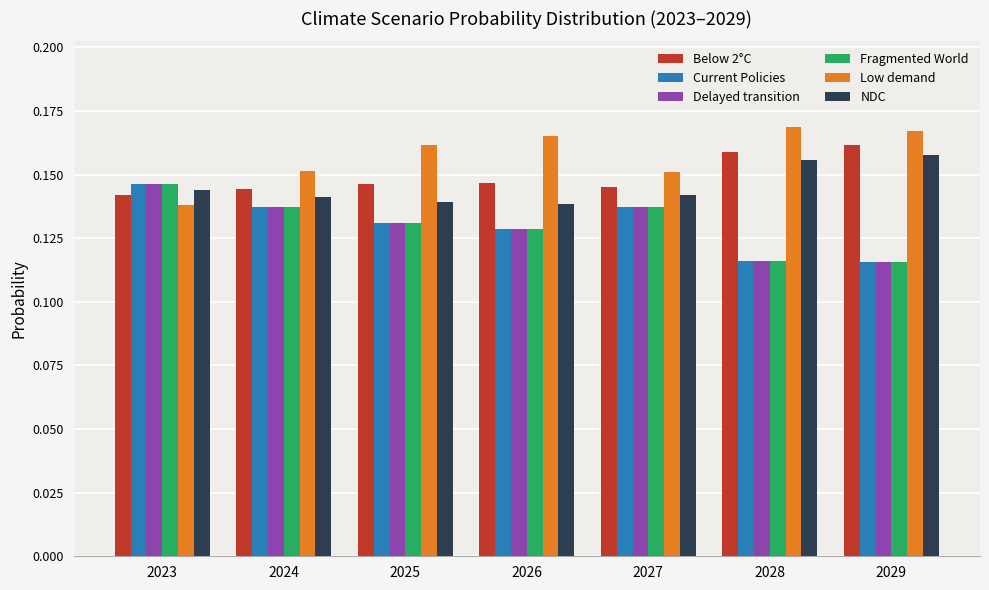

Which series has the largest total across all categories?

Low demand